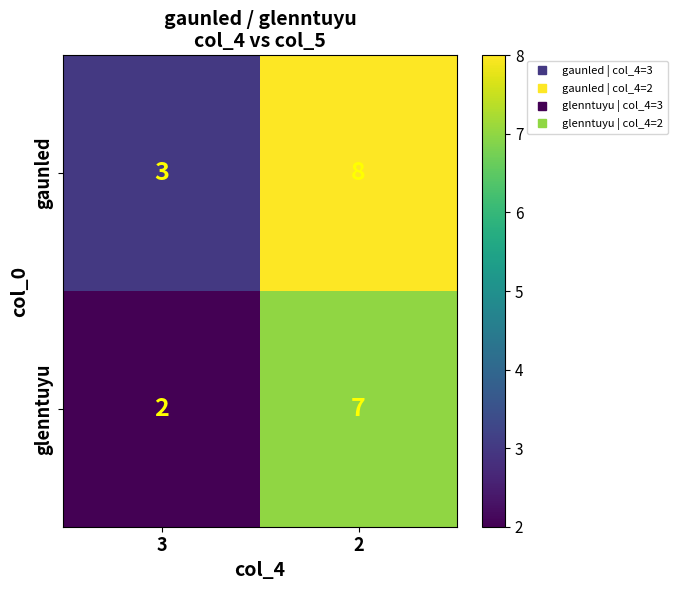

What is the greatest value displayed?

8